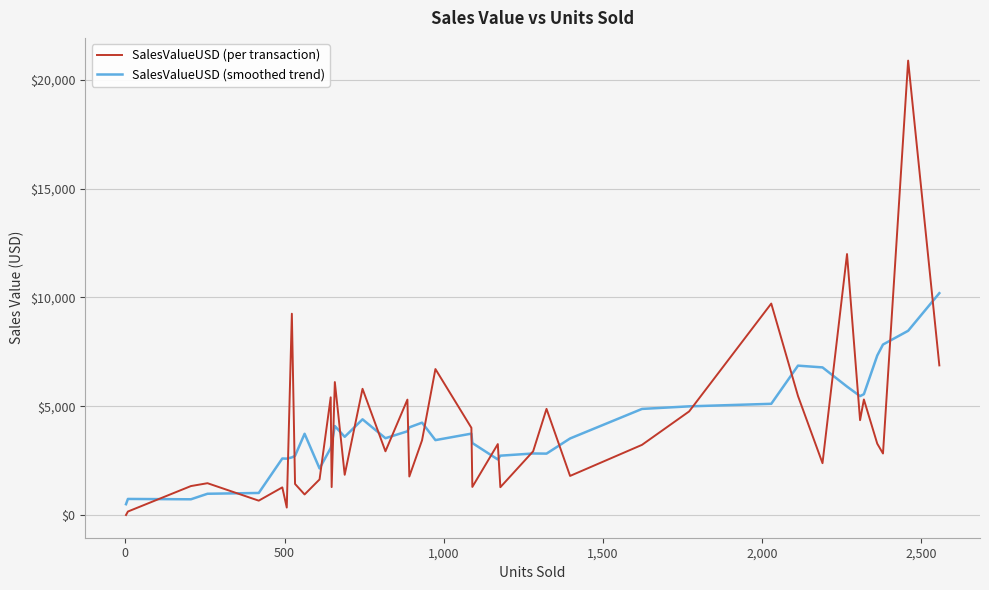

Rank the series by their maximum value, from highest to lowest.

SalesValueUSD (per transaction), SalesValueUSD (smoothed trend)